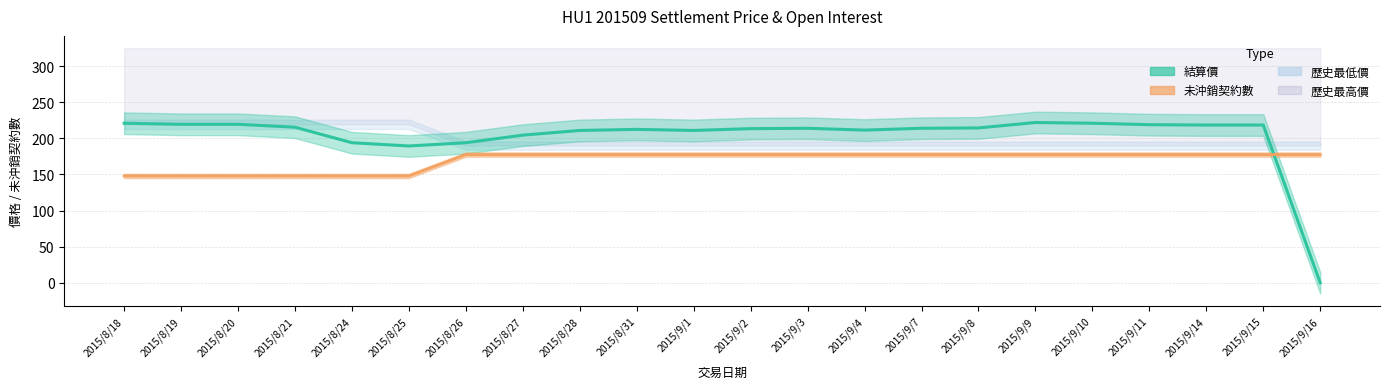

Does the chart have visible grid lines?

Yes